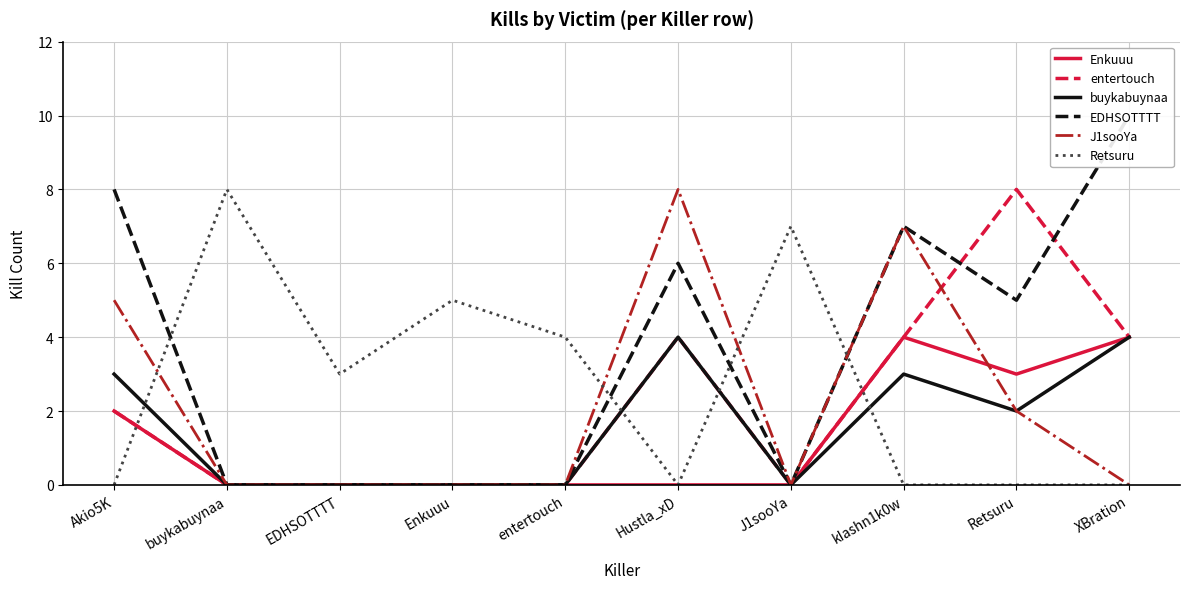

Which series changed the most between Hustla_xD and kIashn1k0w?

Enkuuu